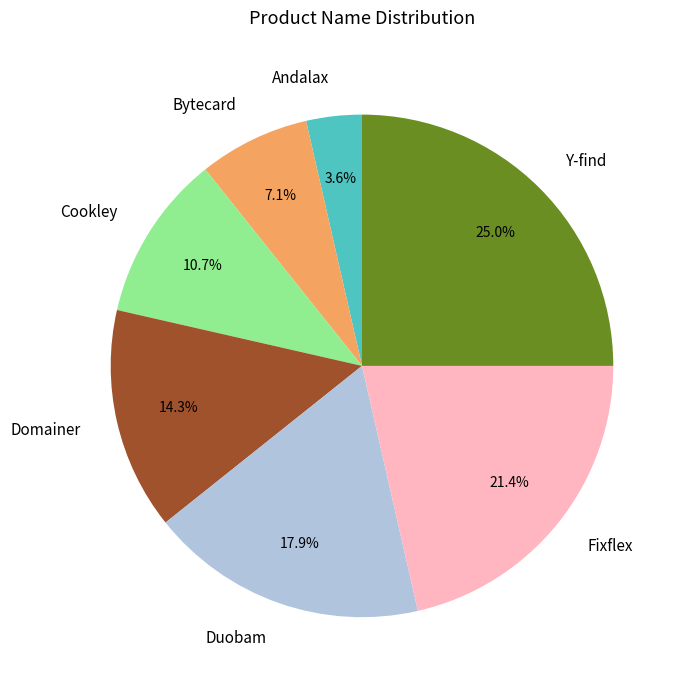

What percentage is the Duobam slice, to the nearest percent?

18%